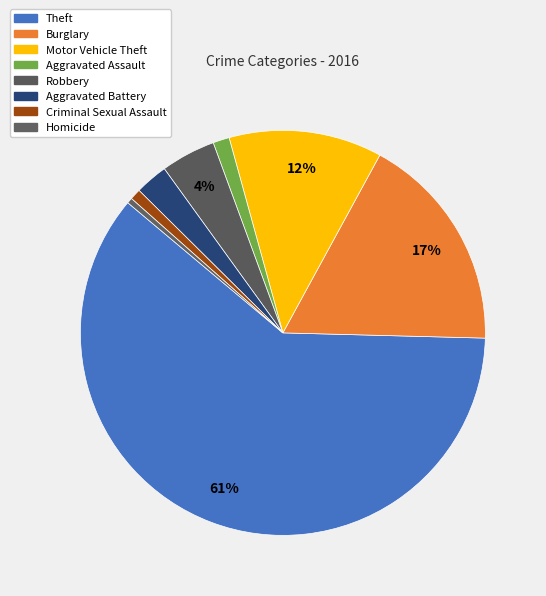

How many segments does this pie chart have?

8